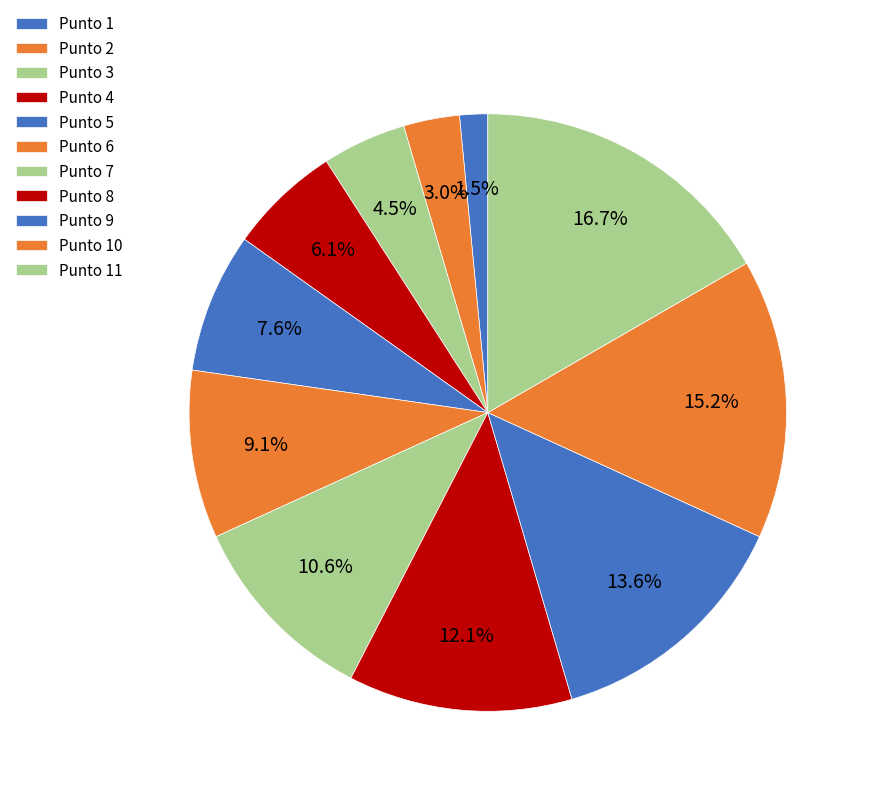

Count the number of slices in the pie.

11